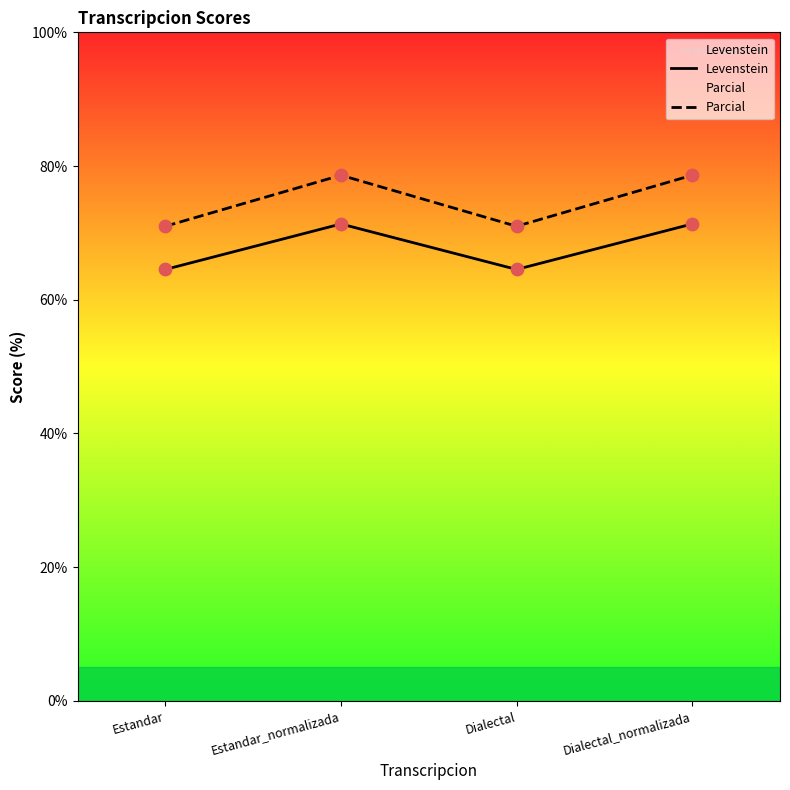

Which series reaches the maximum Y coordinate?

Parcial